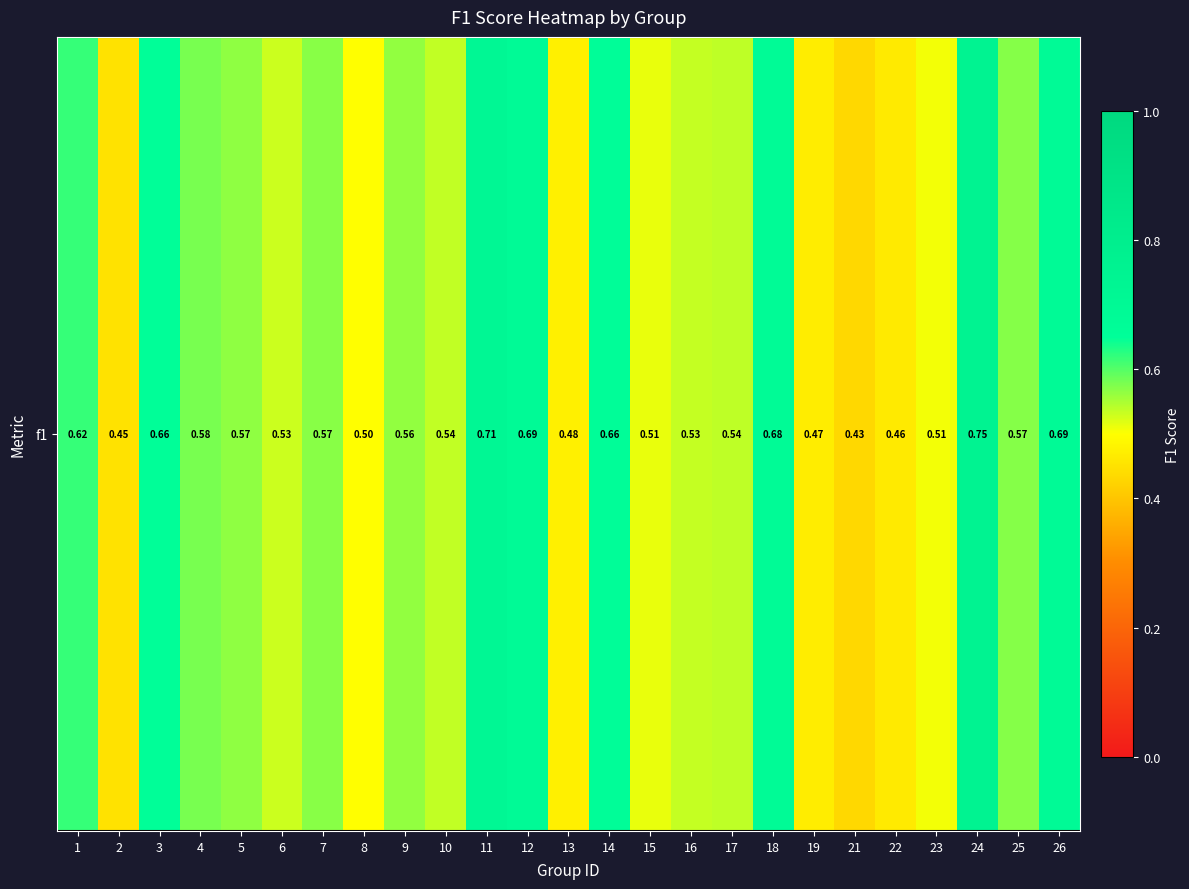

The chart shows a value of 0.4 at 18. True or false?

False